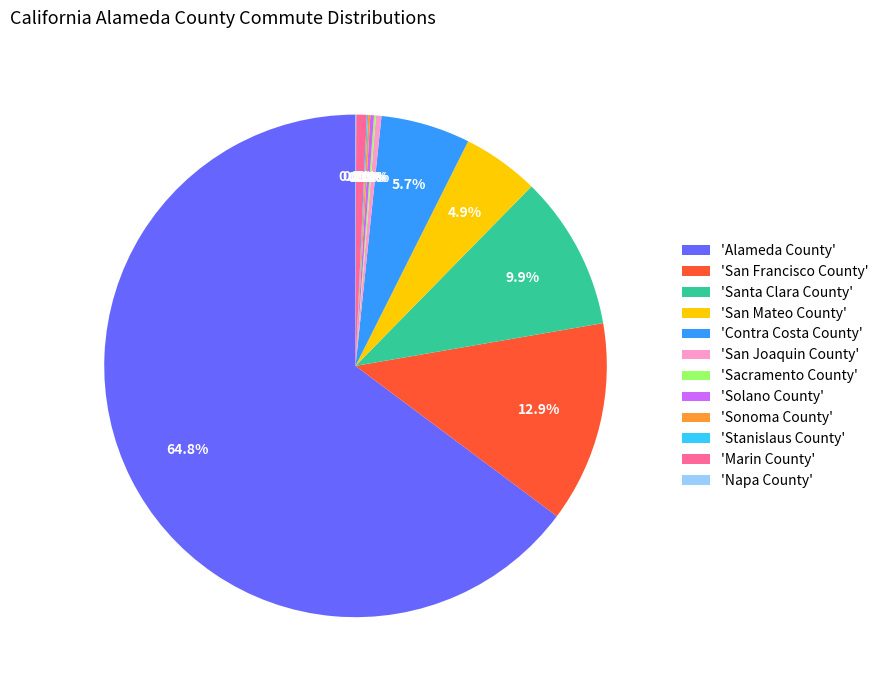

Do 'Alameda County' and 'Contra Costa County' together represent more than half of the pie?

Yes